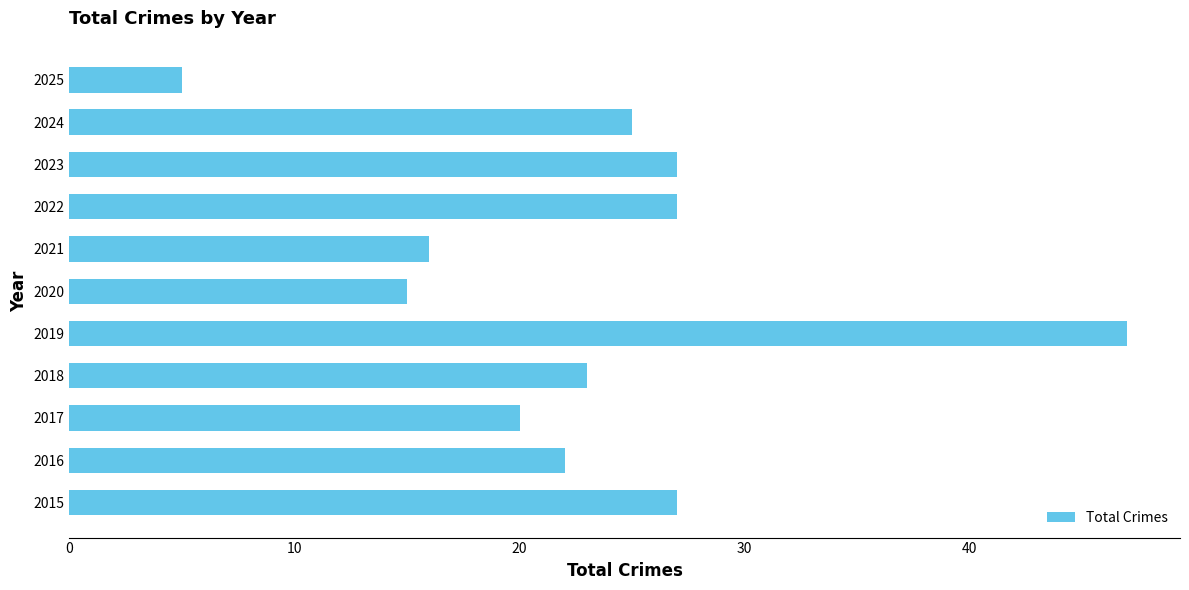

How many distinct data groups are displayed?

1